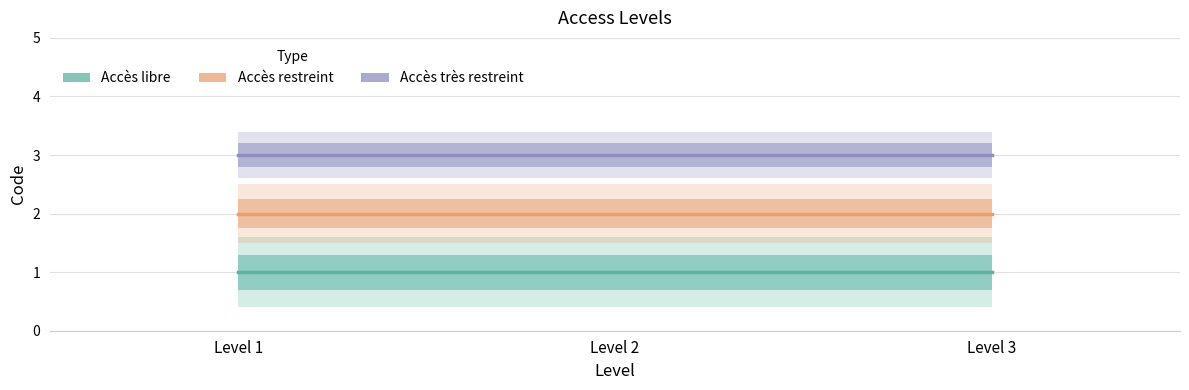

The value of Accès très restreint at Level 3 is 5. True or false?

False